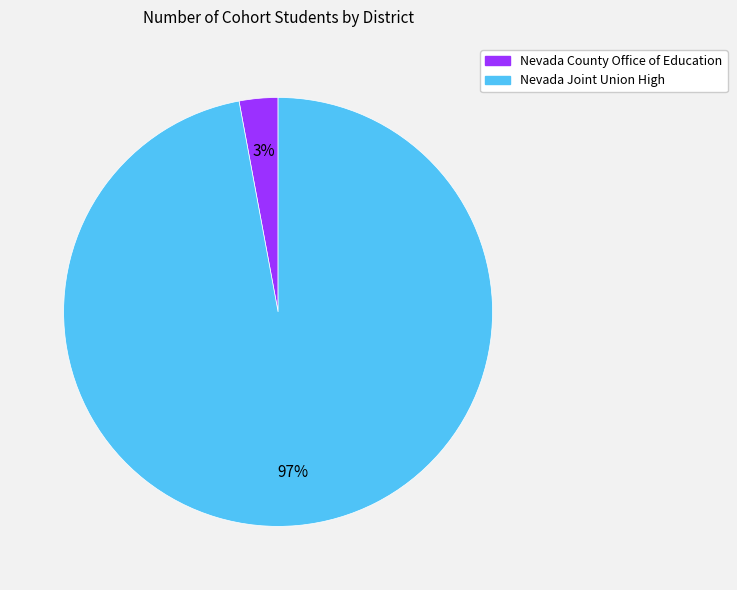

True or false: Nevada County Office of Education accounts for 15% of the total.

False